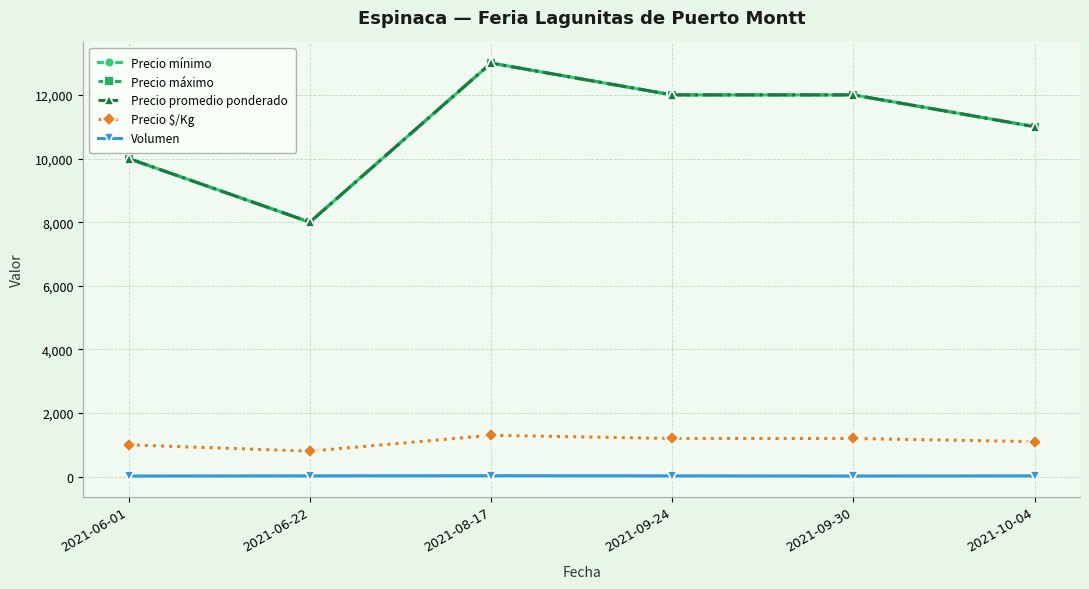

Where is Precio mínimo nearest to the value 10500?

2021-06-01